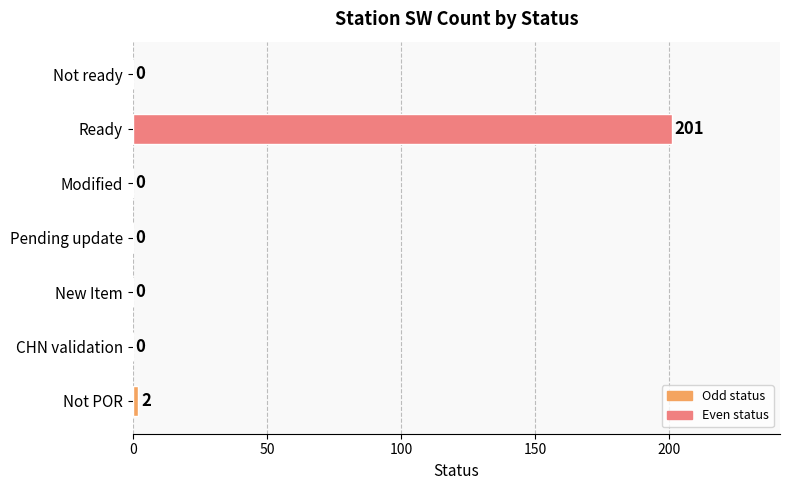

Is it true that the value at Pending update is -123?

False